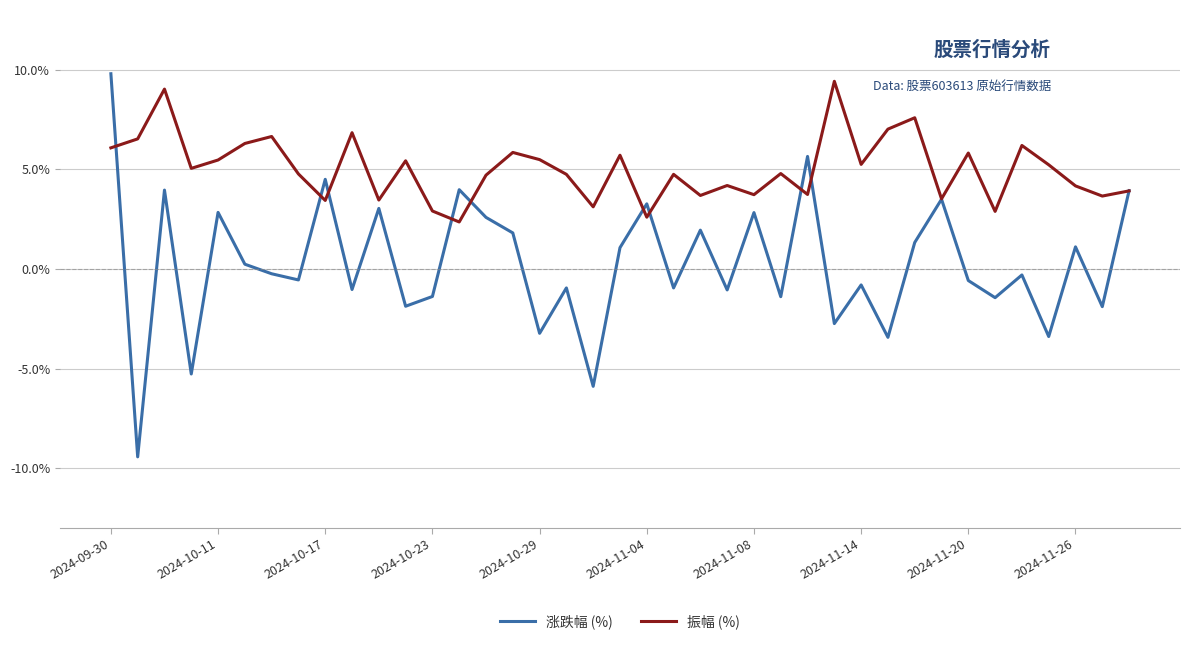

Count the number of categories in the chart.

39